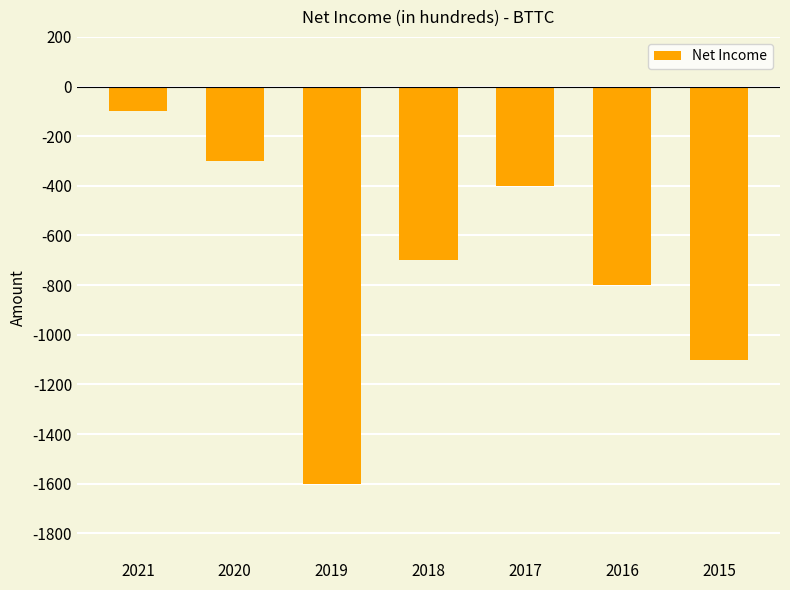

What is the difference between the second highest and minimum values?

1300